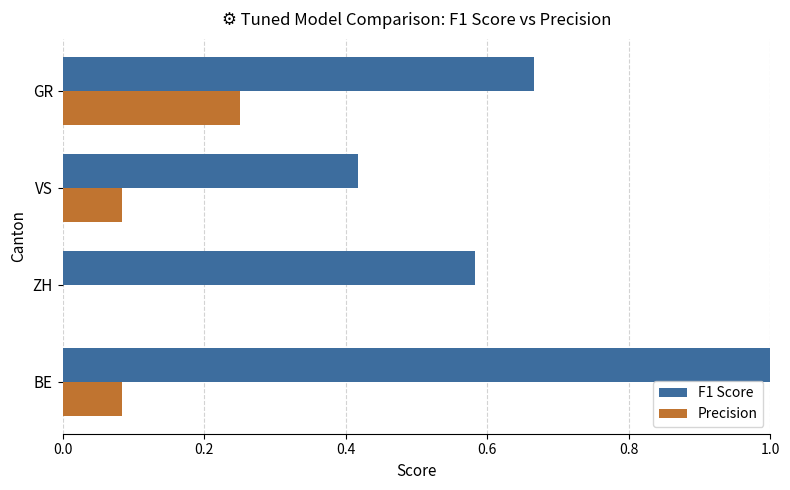

What is the sum of all F1 Score values?

2.7